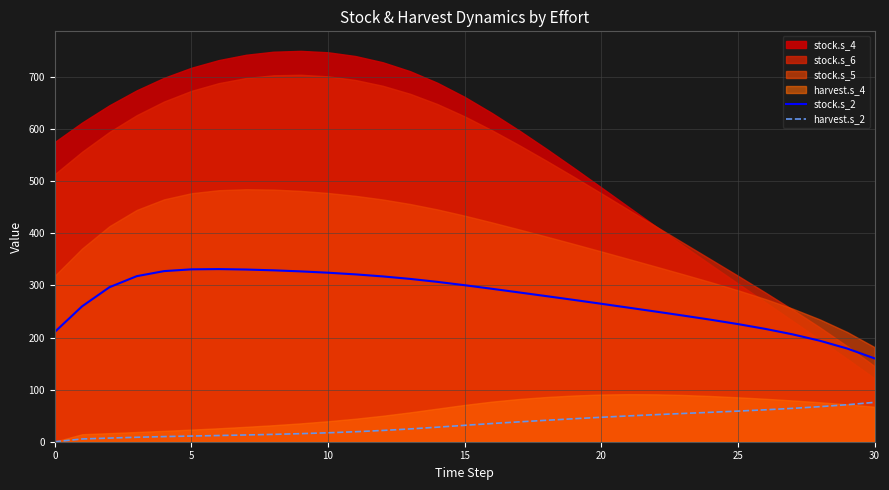

What is the minimum value for stock.s_2?

160.0